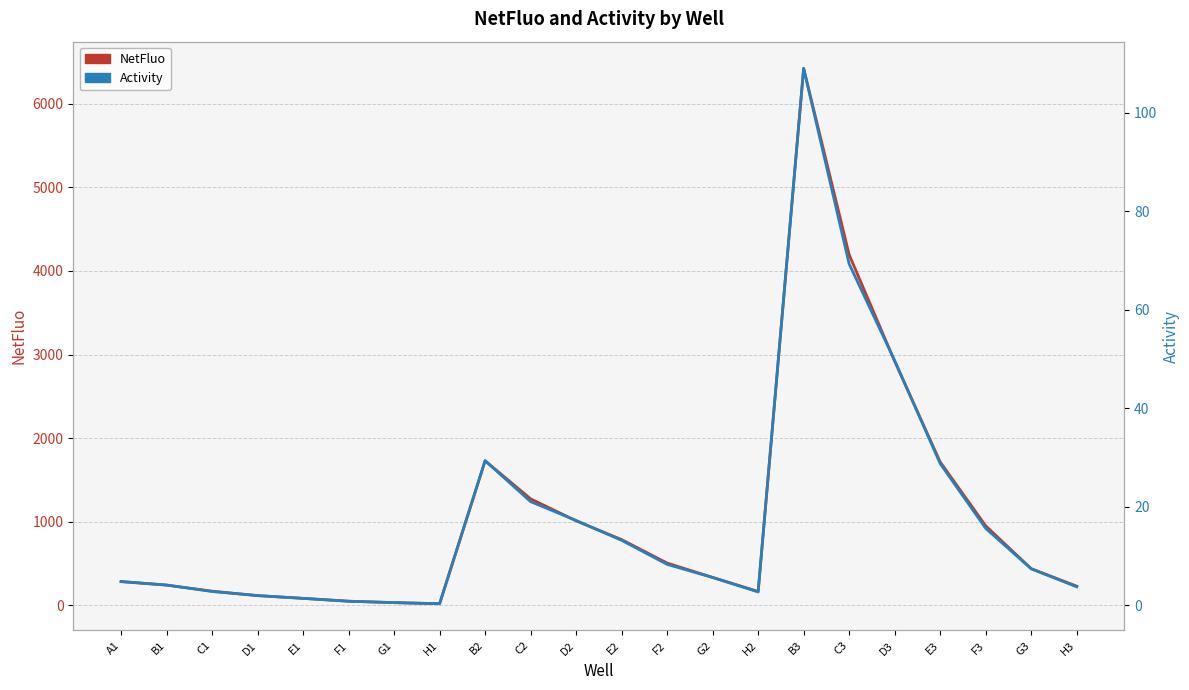

Reading left to right, what are all the values shown in this chart?

NetFluo: A1=282.8	B1=241.7	C1=169.0	D1=115.5	E1=83.1	F1=49.2	G1=31.8	H1=18.9	B2=1729.4	C2=1273.7	D2=1010.8	E2=786.1	F2=505.3	G2=333.7	H2=165.5	B3=6423.4	C3=4195.1	D3=2919.4	E3=1715.5	F3=950.8	G3=438.3	H3=229.2
Activity: A1=4.8	B1=4.1	C1=2.8	D1=2.0	E1=1.4	F1=0.8	G1=0.5	H1=0.3	B2=29.3	C2=21.0	D2=17.2	E2=13.2	F2=8.3	G2=5.6	H2=2.7	B3=109.0	C3=69.3	D3=49.7	E3=28.7	F3=15.6	G3=7.4	H3=3.7